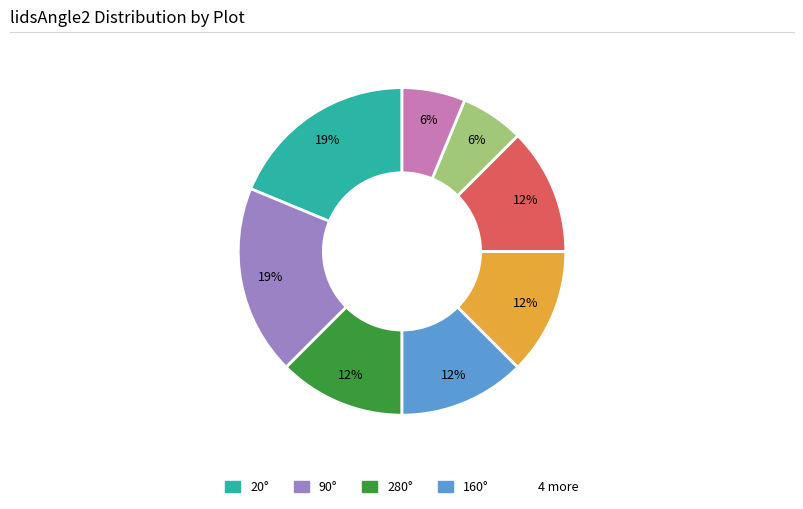

How many slices are in this pie chart?

8